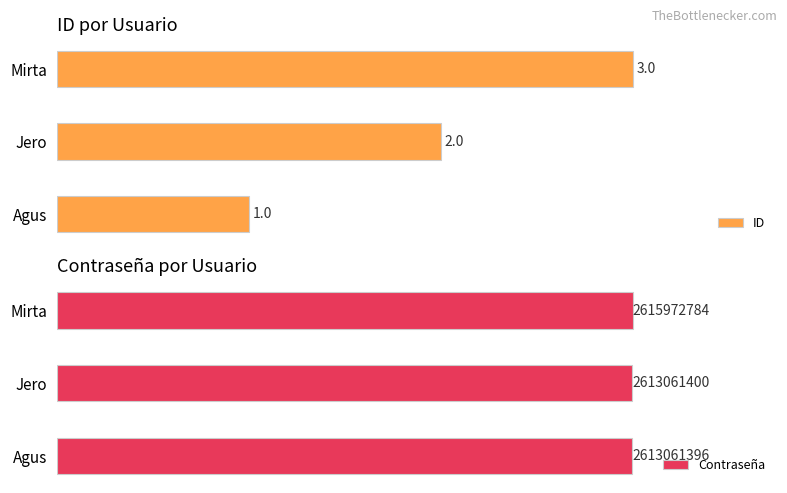

Reading left to right, what are all the values shown in this chart?

ID: 1	2	3
Contraseña: 2613061396	2613061400	2615972784